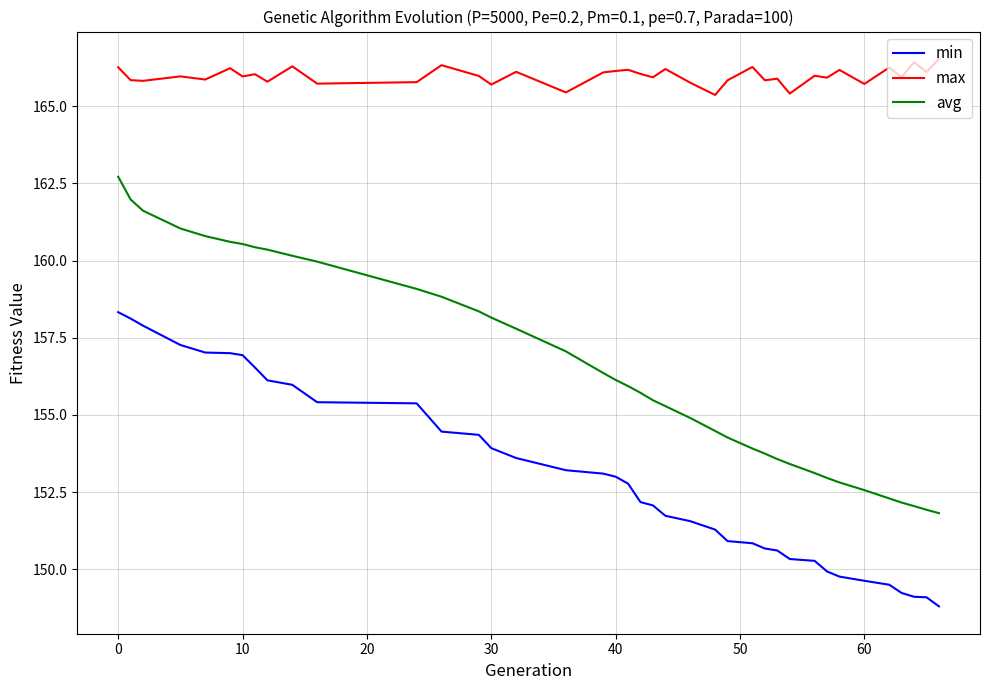

Which series has the largest total across all categories?

max